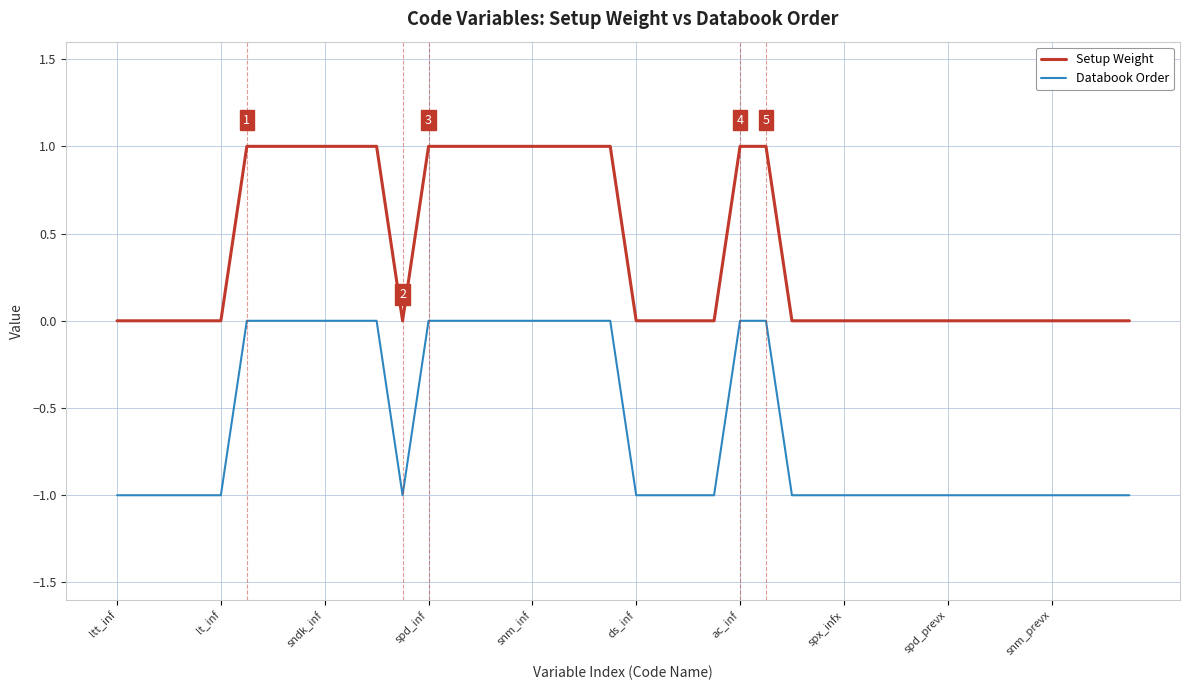

What is the sum of all Databook Order values?

-24